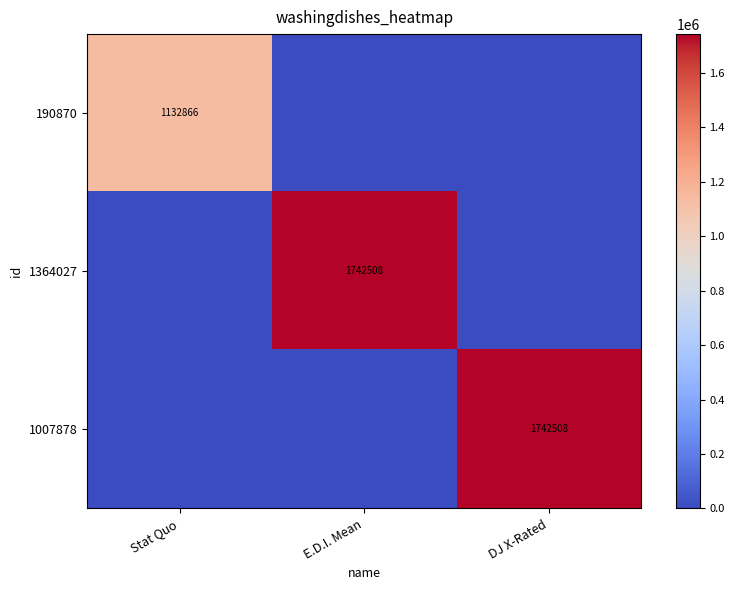

How many positive values does the 190870 series have?

1